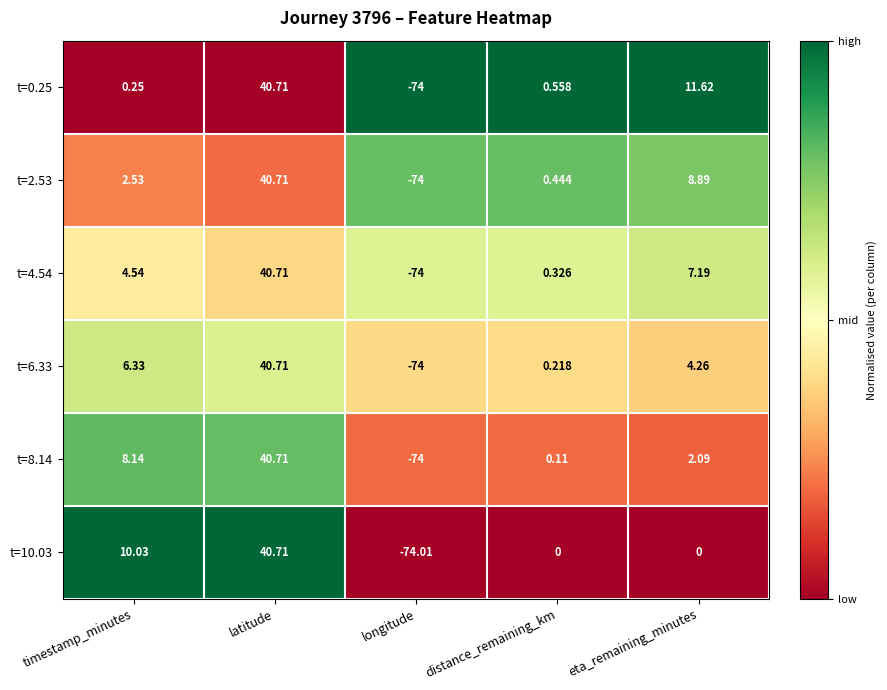

Rank the categories by t=8.14 value from highest to lowest.

latitude, timestamp_minutes, eta_remaining_minutes, distance_remaining_km, longitude